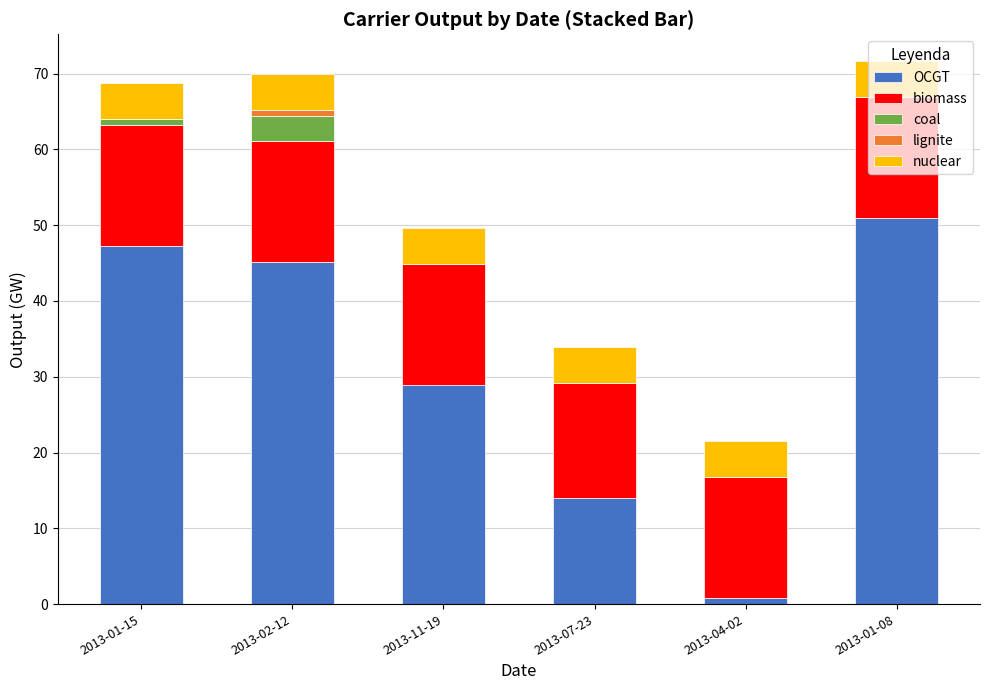

How many values in the OCGT series exceed 45?

3